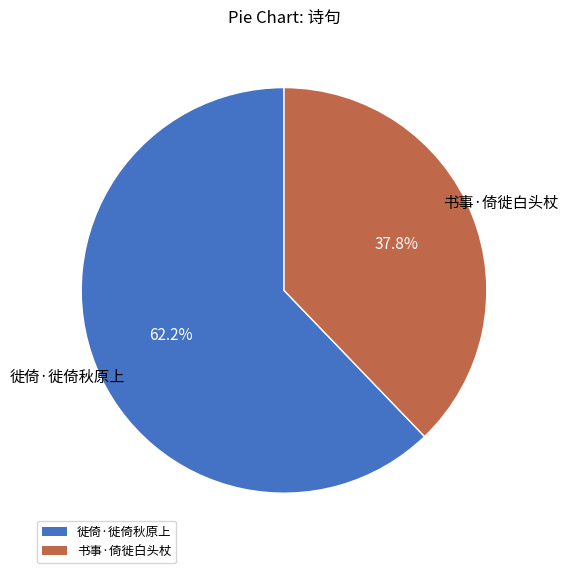

Count the number of slices in the pie.

2